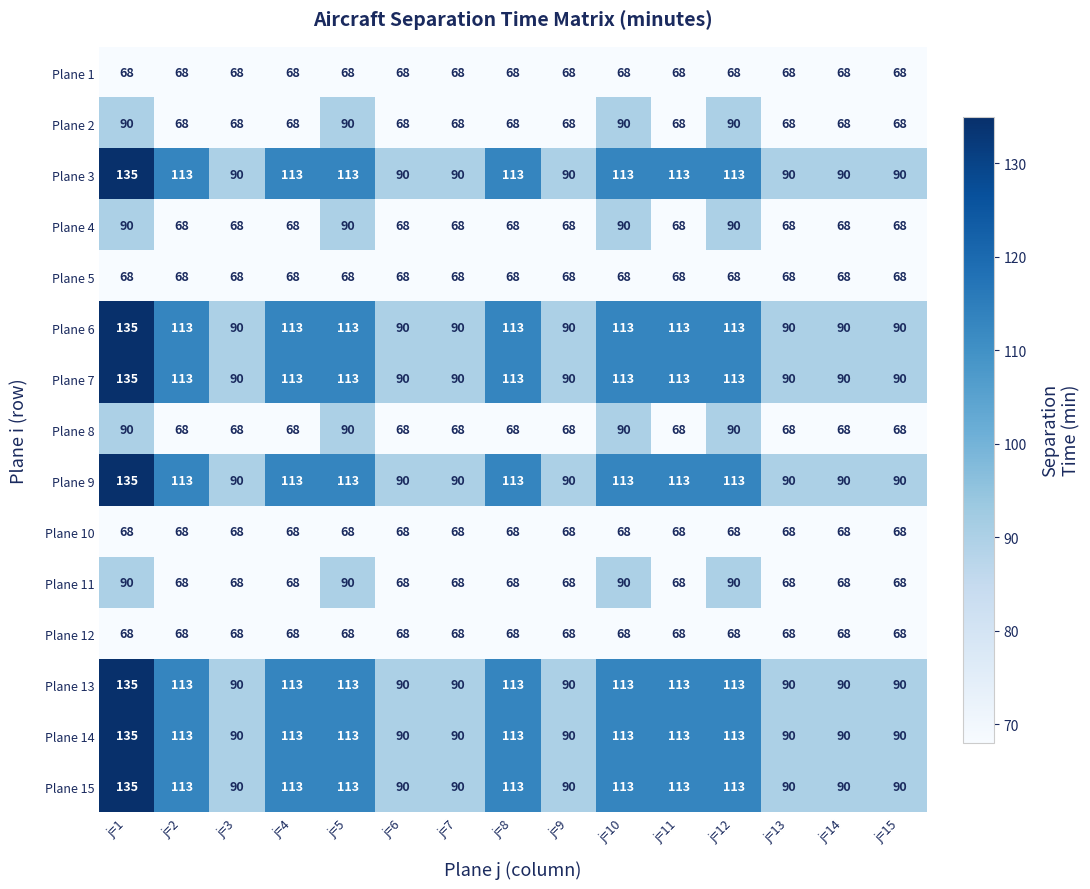

True or false: Plane 8 has a value of 119 at j=7.

False